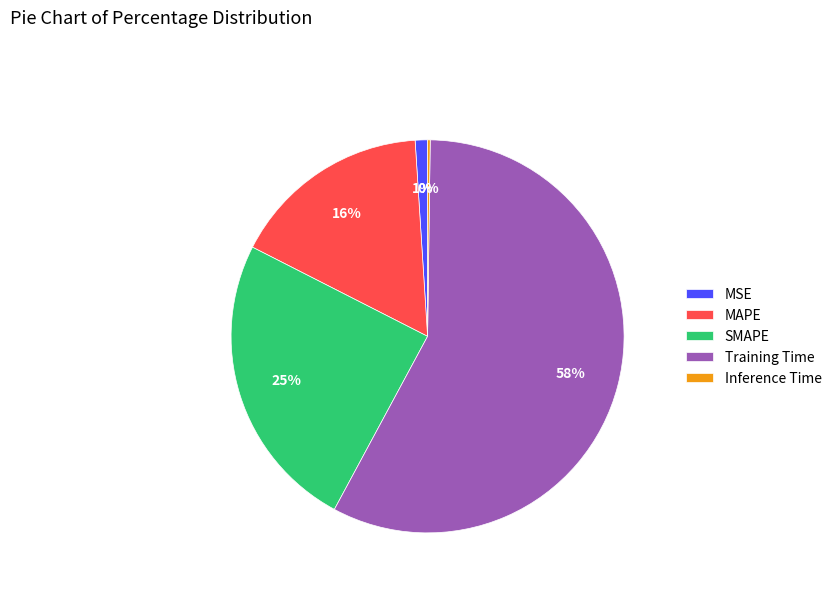

Is the sum of MAPE and Training Time greater than half?

Yes